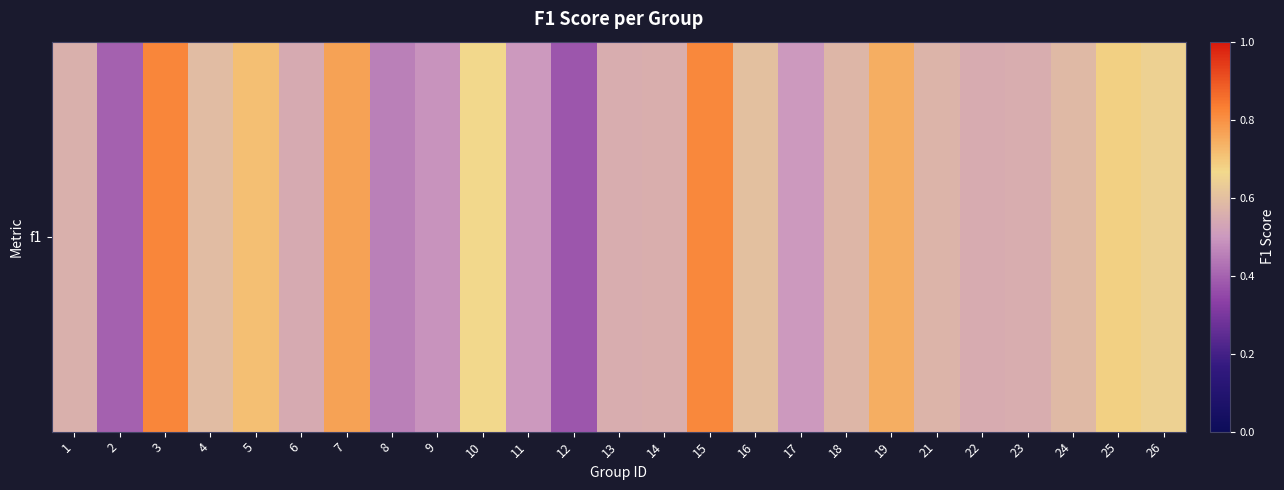

Reading left to right, what are all the values shown in this chart?

1=0.6	2=0.4	3=0.8	4=0.6	5=0.7	6=0.5	7=0.8	8=0.5	9=0.5	10=0.7	11=0.5	12=0.4	13=0.6	14=0.6	15=0.8	16=0.6	17=0.5	18=0.6	19=0.7	21=0.6	22=0.6	23=0.6	24=0.6	25=0.7	26=0.6